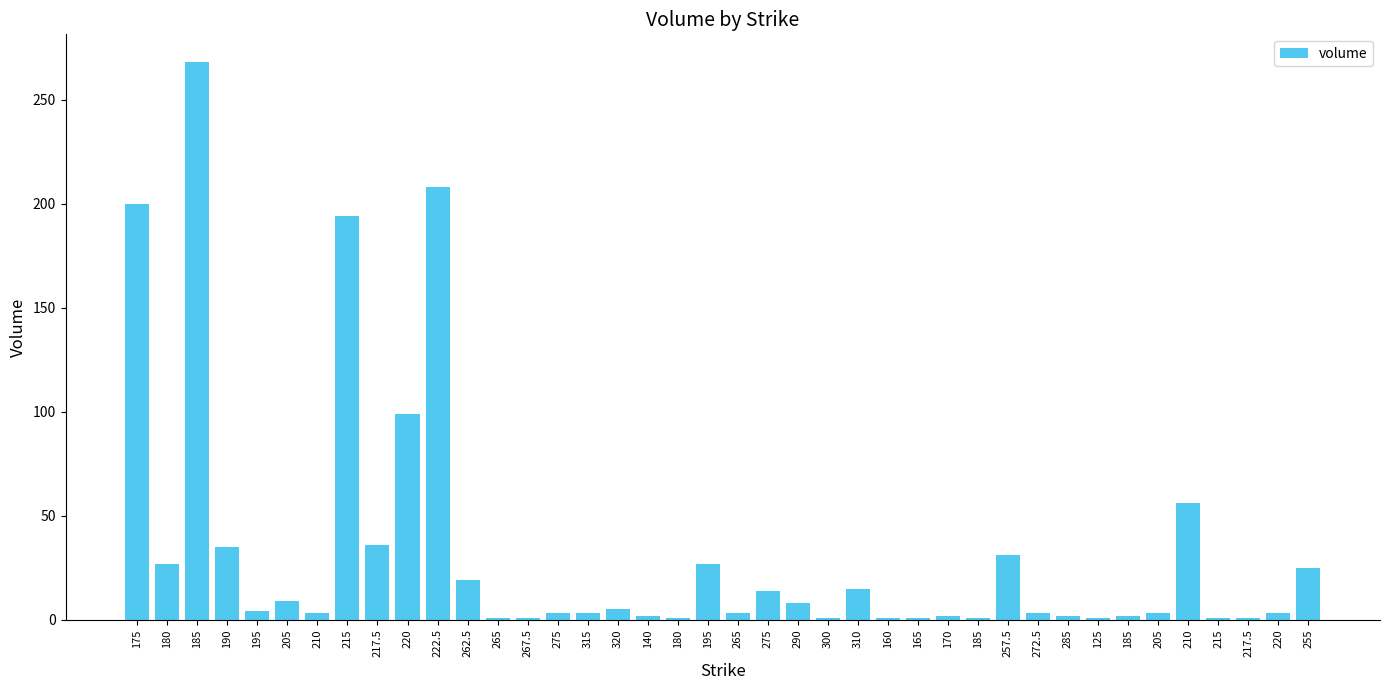

Reading right to left, extract all data points from this chart.

255=25	220=3	217.5=1	215=1	210=56	205=3	185=2	125=1	285=2	272.5=3	257.5=31	185=1	170=2	165=1	160=1	310=15	300=1	290=8	275=14	265=3	195=27	180=1	140=2	320=5	315=3	275=3	267.5=1	265=1	262.5=19	222.5=208	220=99	217.5=36	215=194	210=3	205=9	195=4	190=35	185=268	180=27	175=200